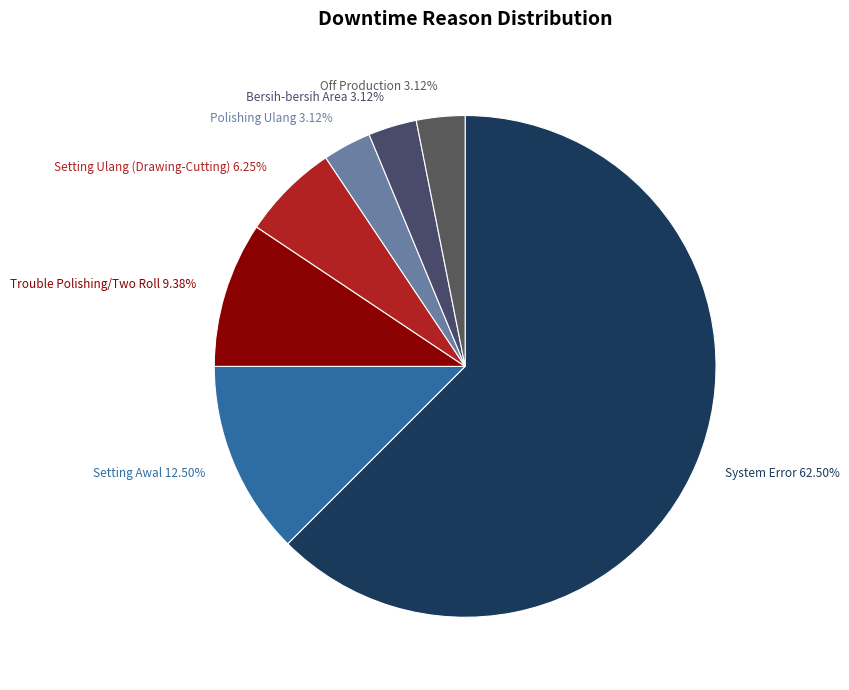

What is the largest slice in the pie chart?

System Error